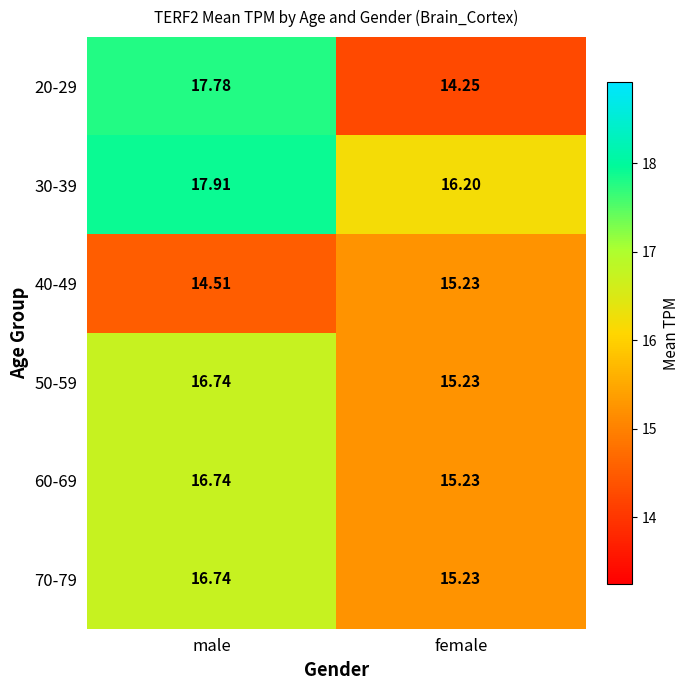

List the labels in order of 70-79 value, largest first.

male, female